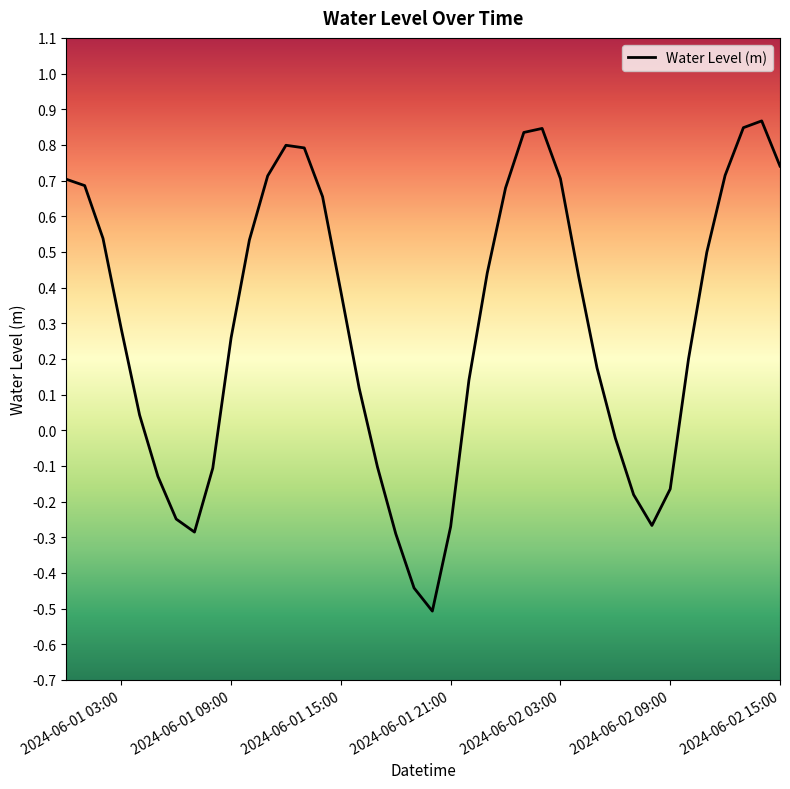

How many lines are shown in the chart?

1